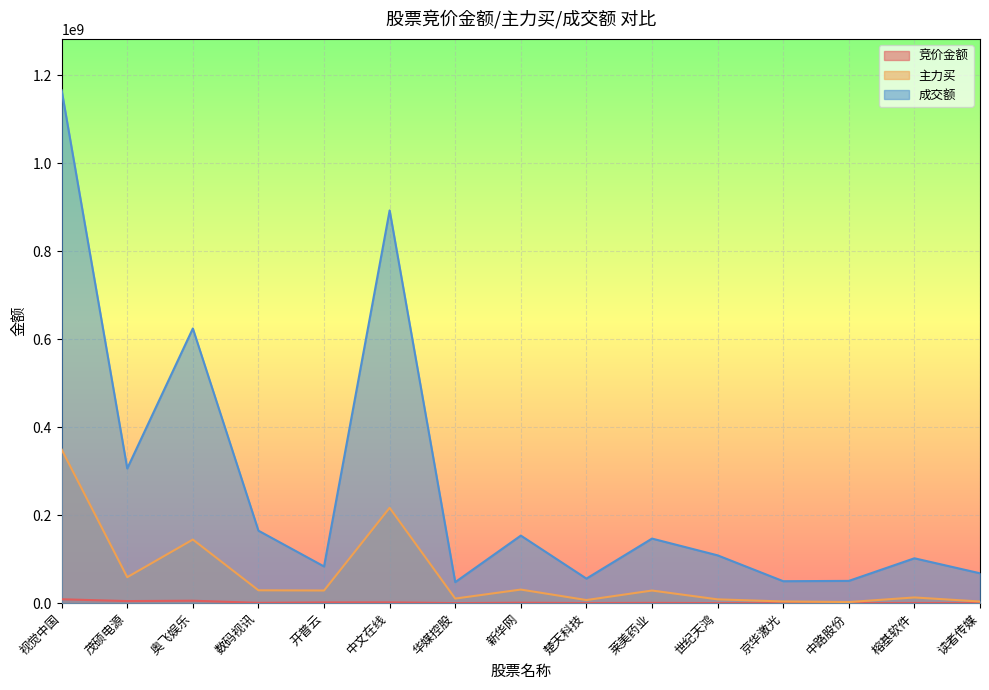

How many data points in 成交额 are above 108728617?

7